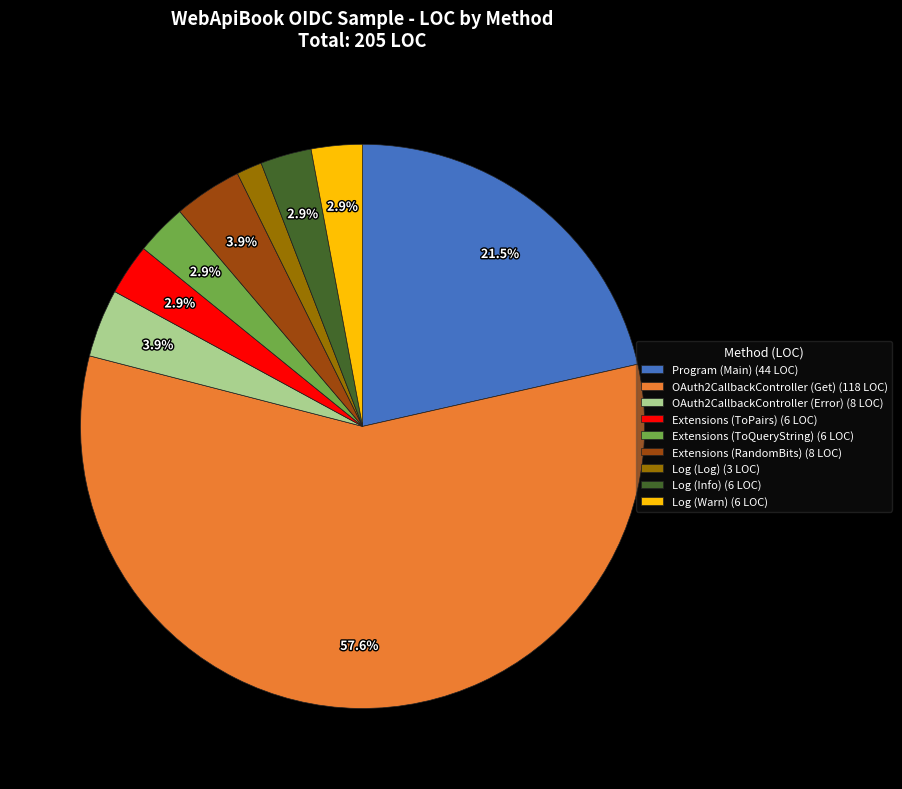

What percentage is NOT represented by Log (Info)?

97.1%